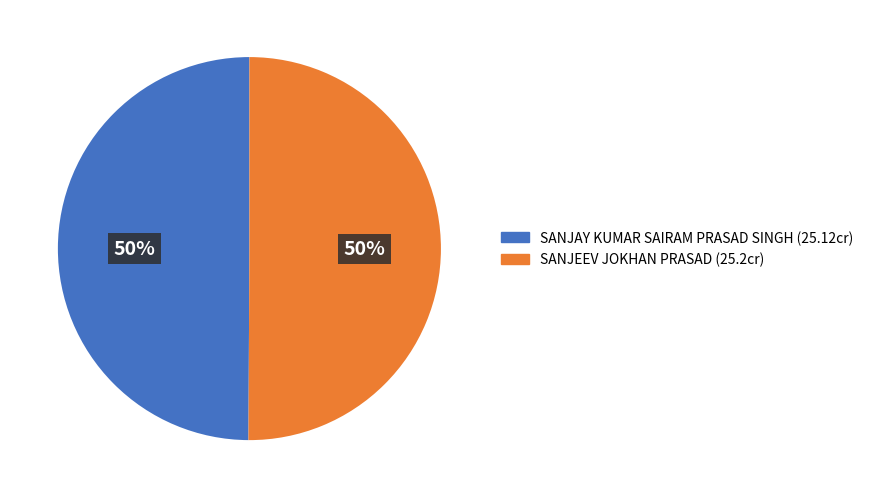

Is it true that SANJEEV JOKHAN PRASAD is 41% of the pie?

False